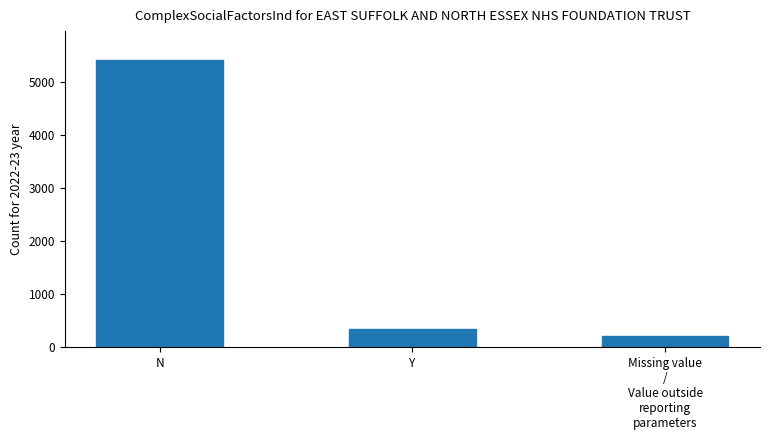

Between Y and N, which is larger?

N